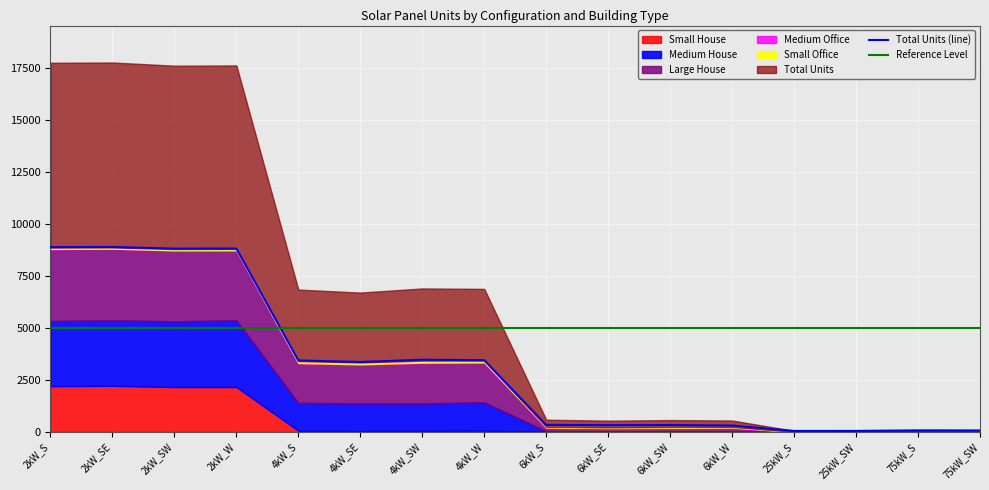

What position from the left is 25kW_SW?

14